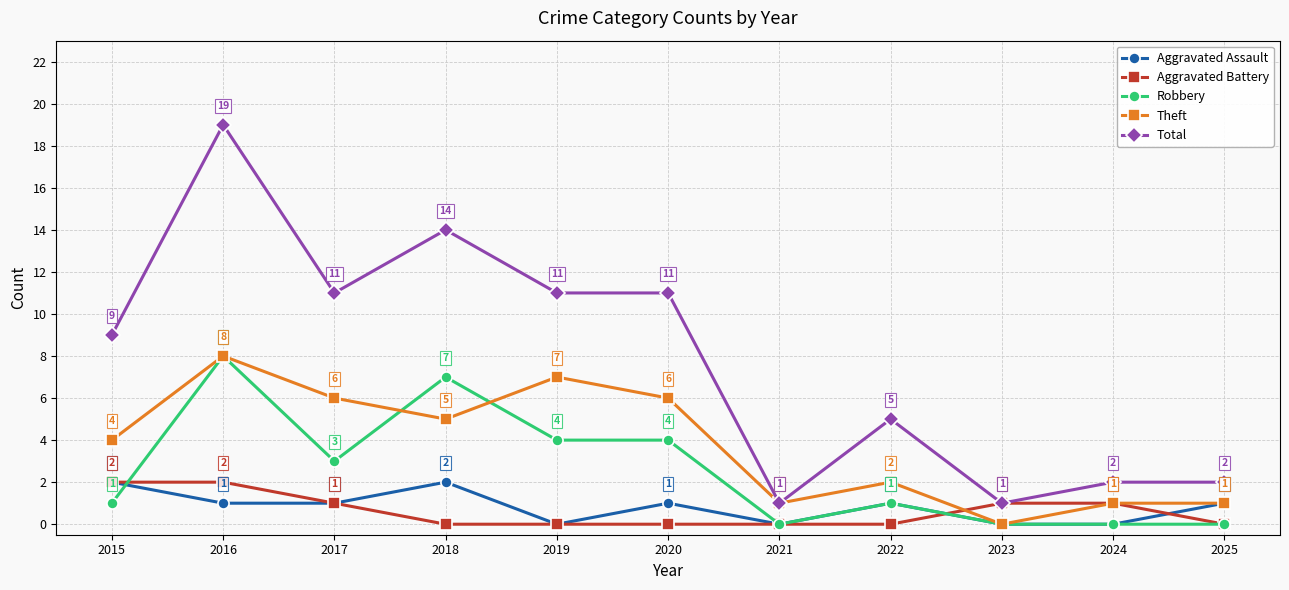

Which label corresponds to the largest value in the chart?

2016